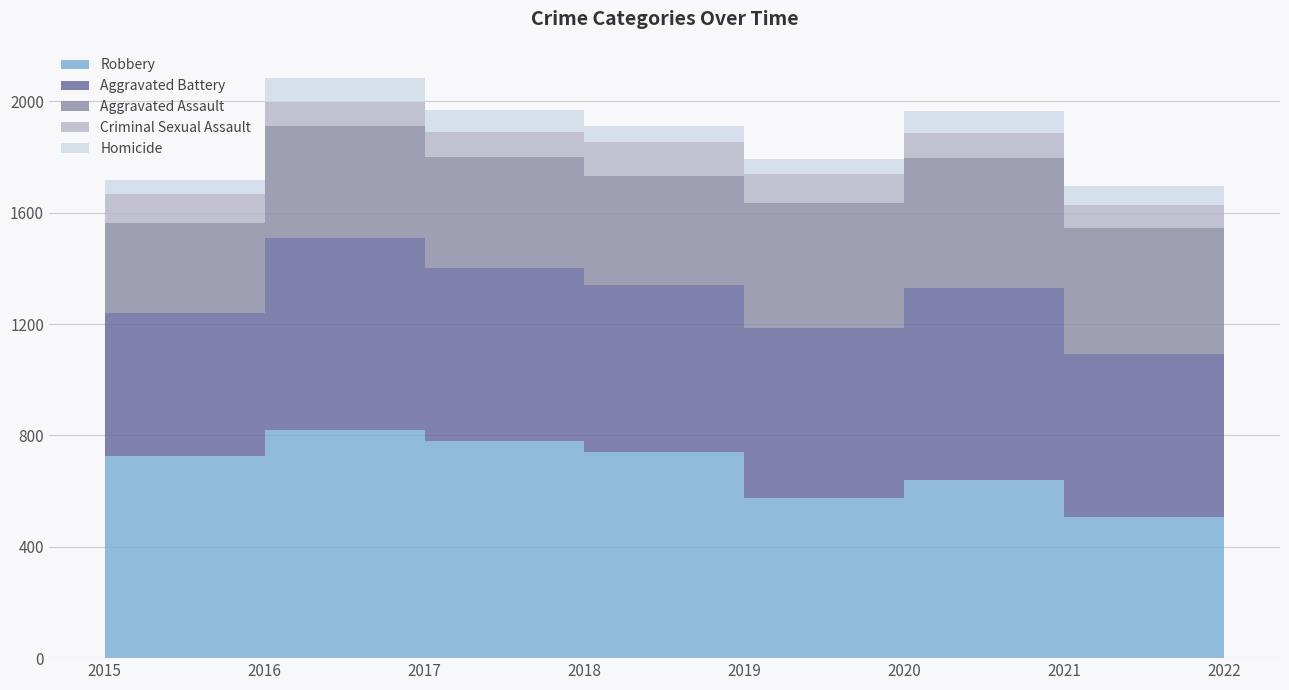

Reading left to right, what are all the values shown in this chart?

Robbery: 2015=726	2016=819	2017=780	2018=741	2019=577	2020=639	2021=506	2022=259
Aggravated Battery: 2015=515	2016=691	2017=623	2018=600	2019=608	2020=691	2021=587	2022=218
Aggravated Assault: 2015=323	2016=402	2017=396	2018=392	2019=452	2020=468	2021=452	2022=248
Criminal Sexual Assault: 2015=105	2016=87	2017=90	2018=122	2019=102	2020=88	2021=83	2022=45
Homicide: 2015=50	2016=87	2017=82	2018=56	2019=53	2020=81	2021=69	2022=25